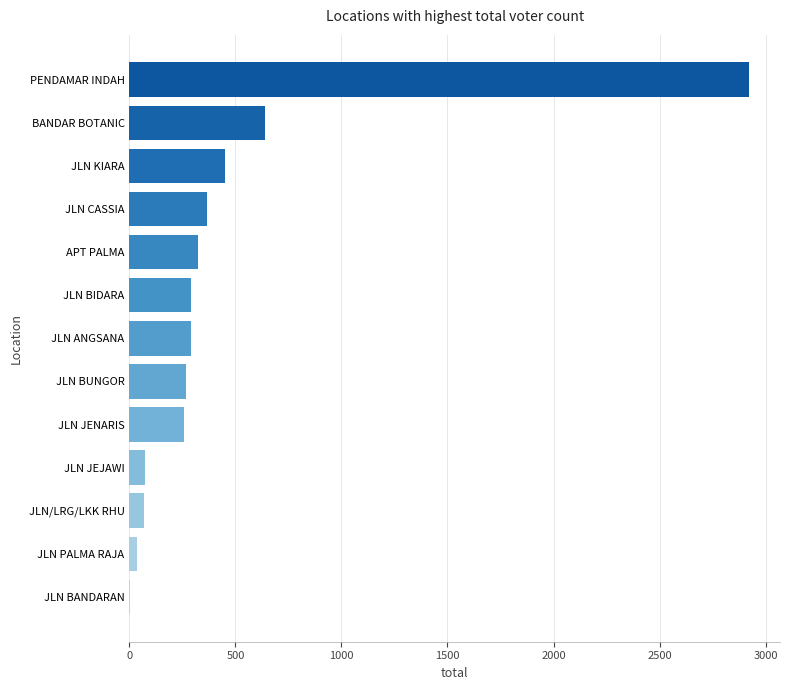

Between JLN JEJAWI and JLN CASSIA, which is larger?

JLN CASSIA